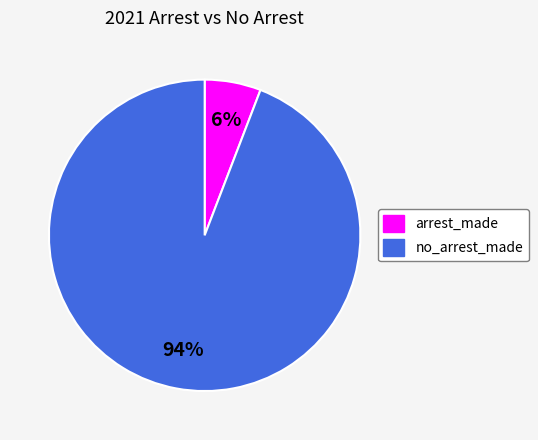

Is there a majority slice in this chart?

Yes